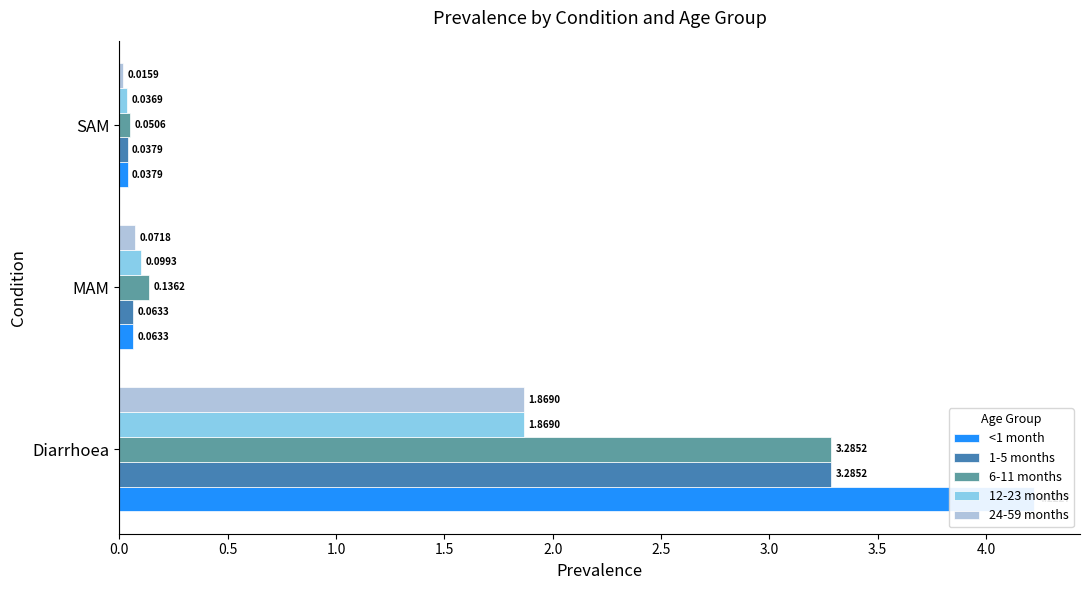

How many series are shown in this chart?

5